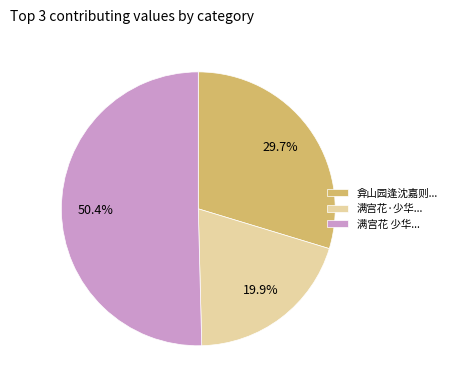

Which category accounts for the majority?

满宫花 少华...